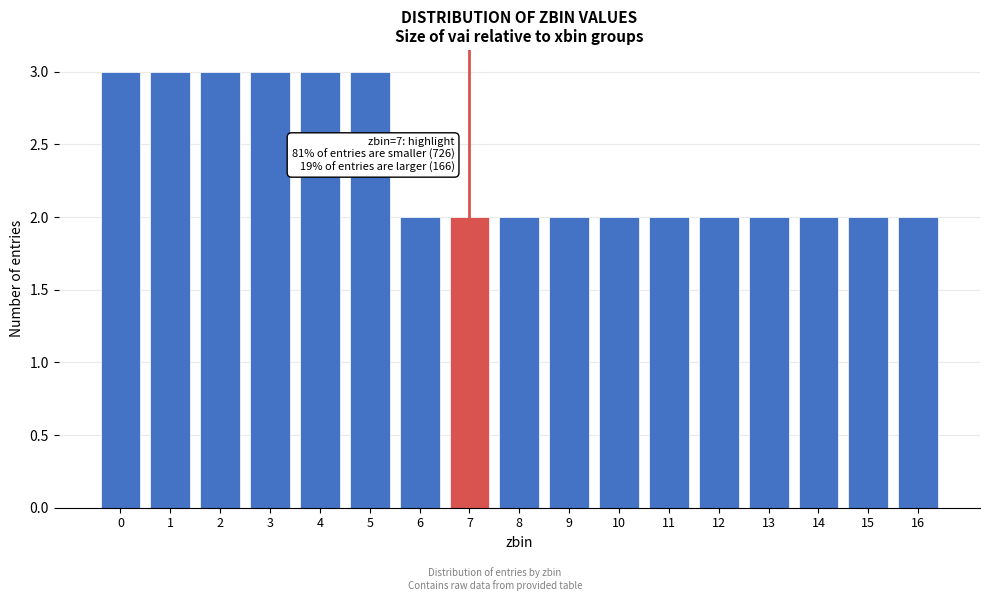

Reading left to right, what are all the values shown in this chart?

0=3	1=3	2=3	3=3	4=3	5=3	6=2	7=2	8=2	9=2	10=2	11=2	12=2	13=2	14=2	15=2	16=2